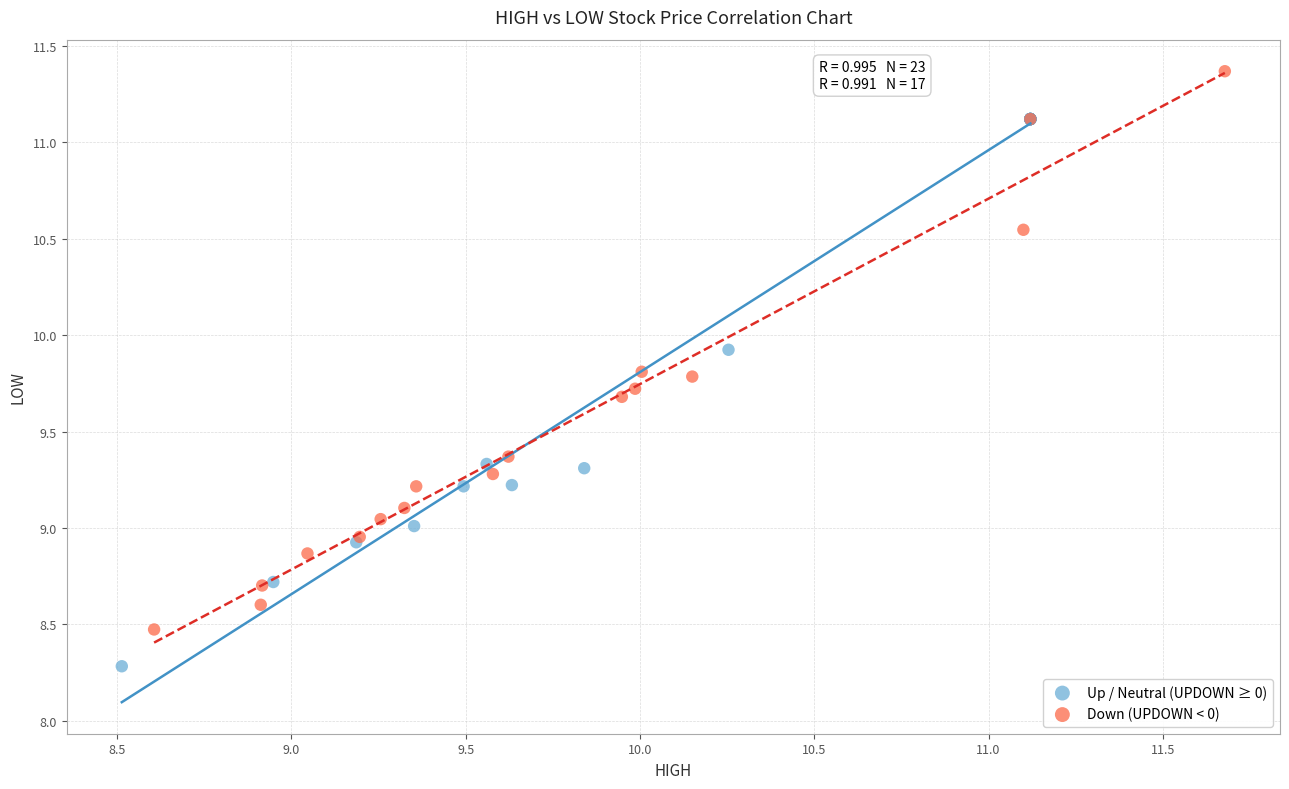

Which series reaches the minimum Y coordinate?

Up / Neutral (UPDOWN ≥ 0)